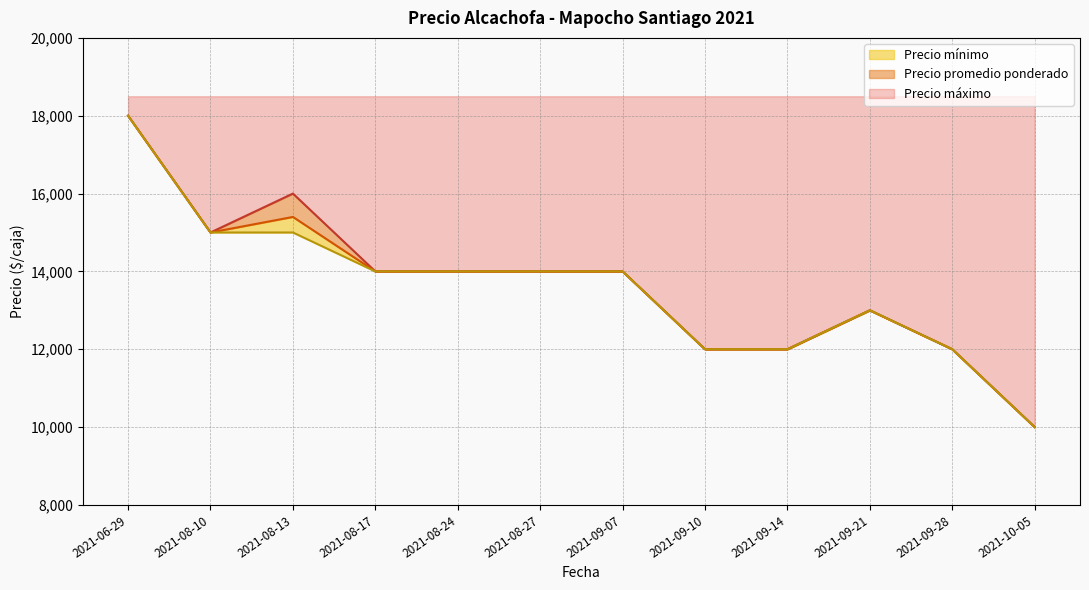

What is the approximate value of Precio promedio ponderado at 2021-08-10, to the nearest 50?

15000